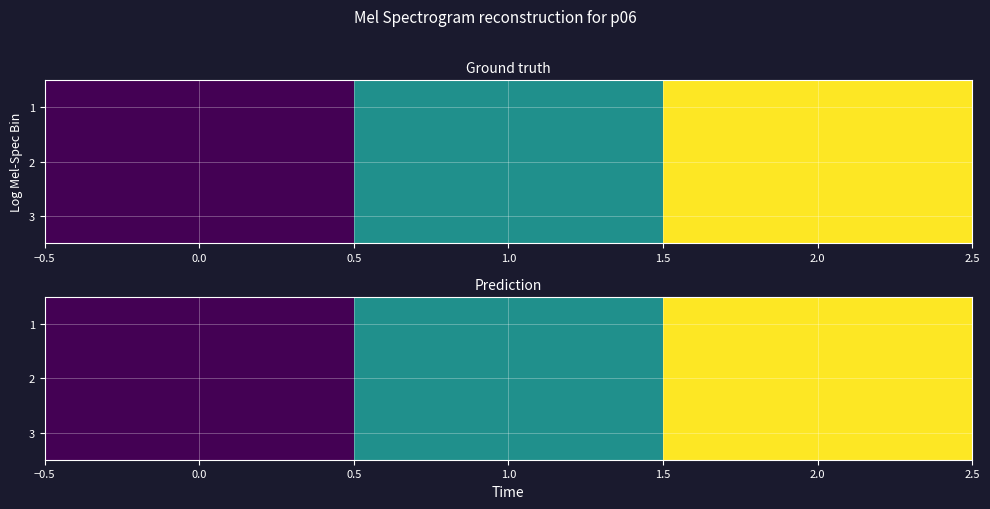

Count the 2 values in the range 3 to 6.

3